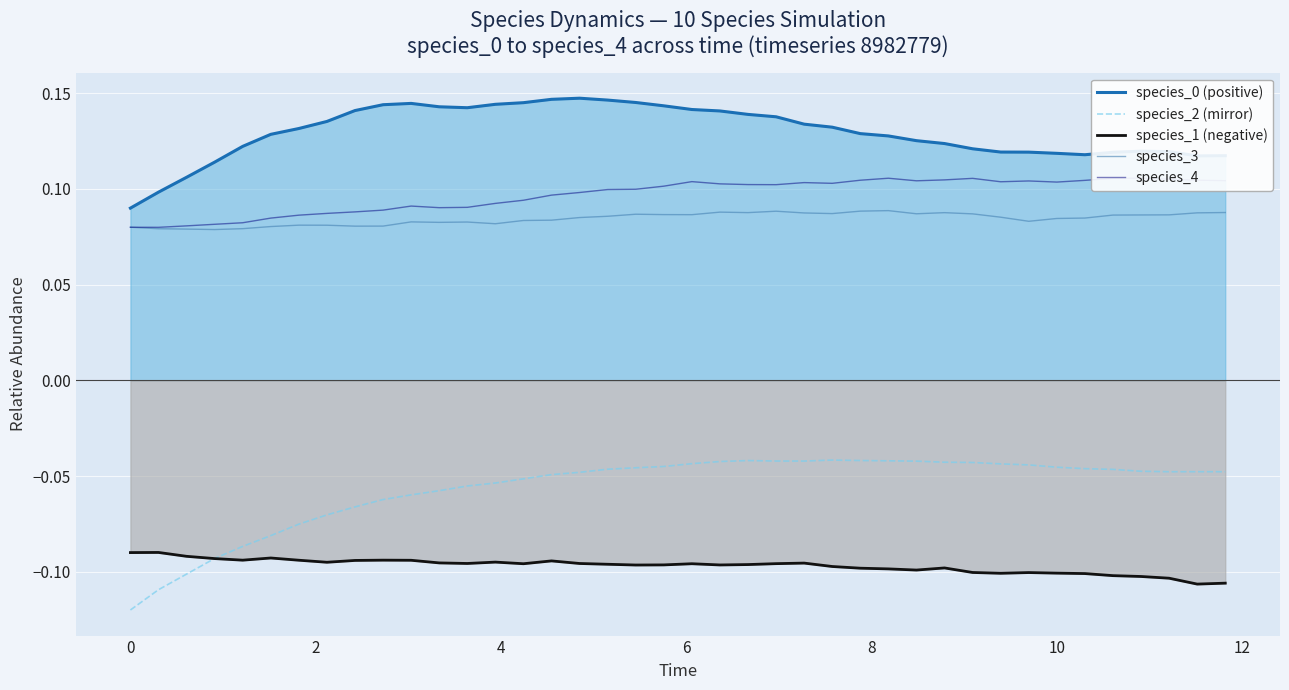

What is the sum of all species_4 values?

3.9